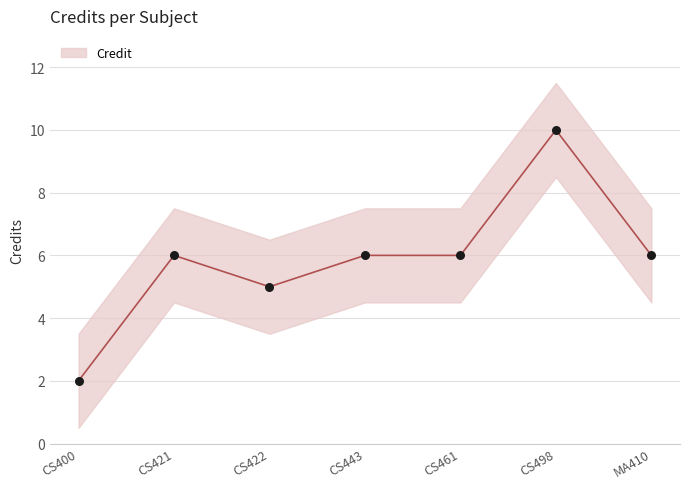

What is the ratio of the value at CS422 to the value at CS443?

0.8